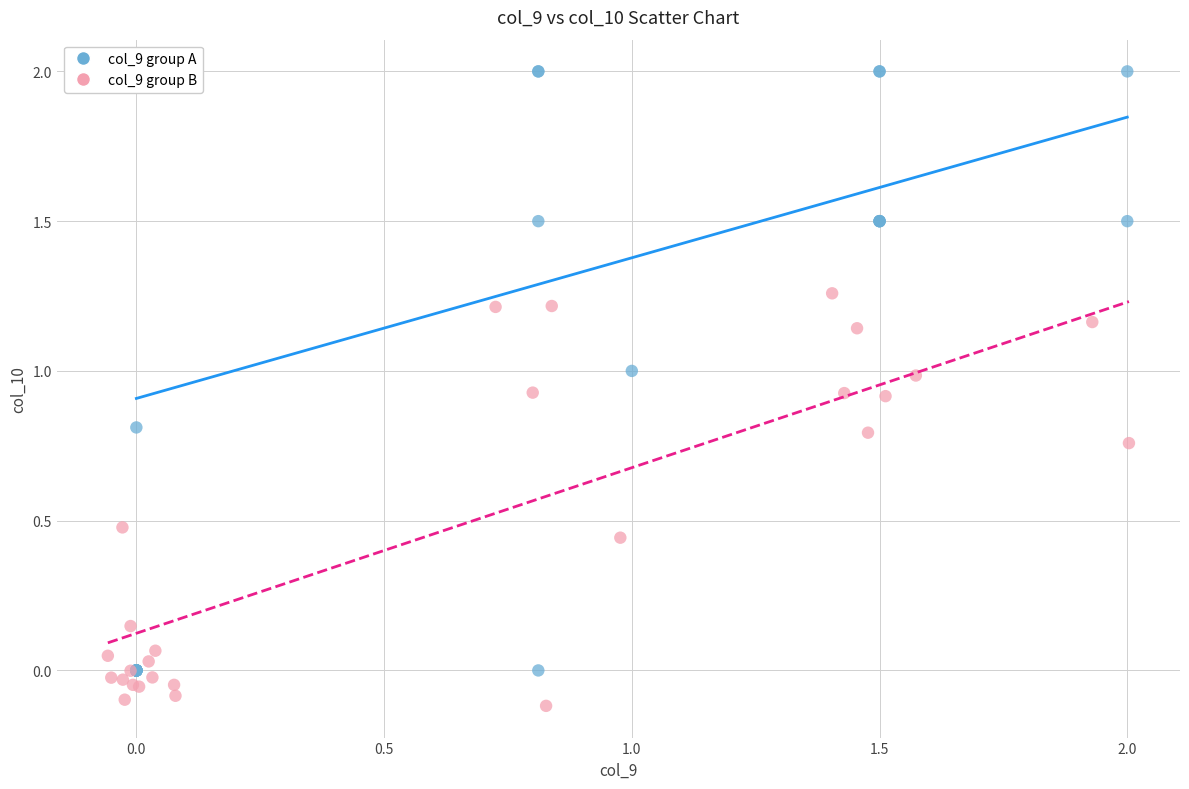

What are all the series names shown in the legend?

col_9 group A, col_9 group B